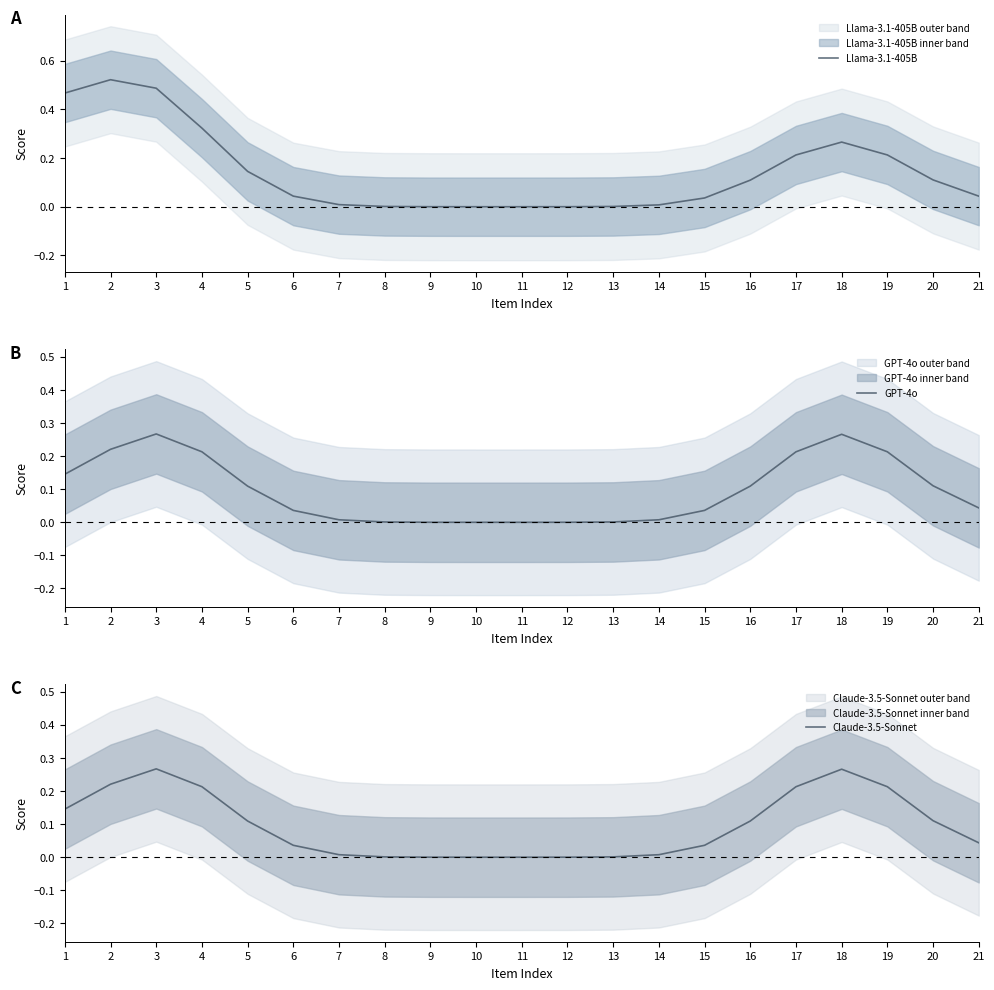

Which series has the largest range (max minus min)?

Llama-3.1-405B